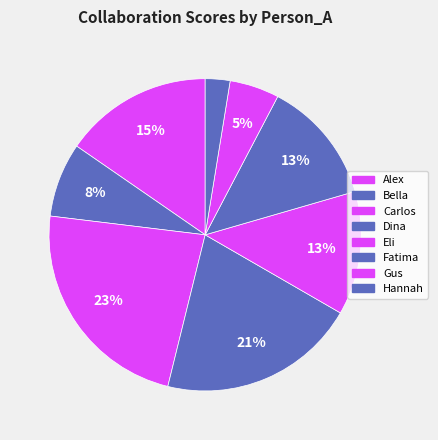

Is there any slice that represents more than half of the pie?

No